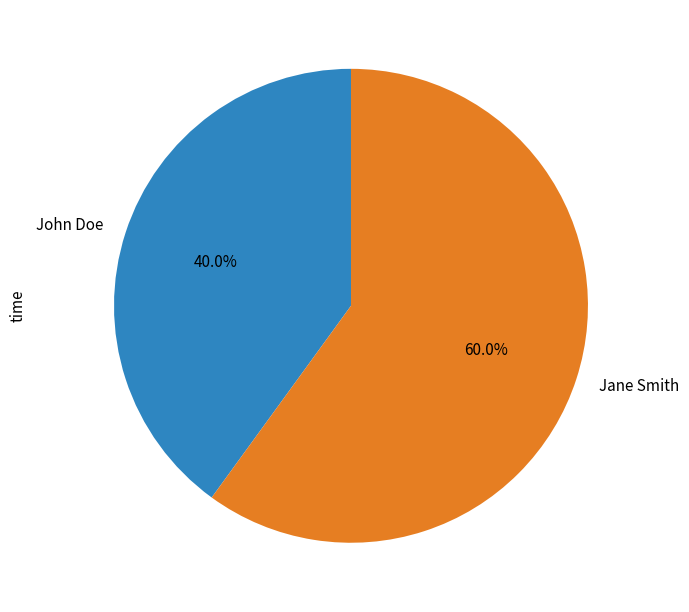

To the nearest percent, what is the difference between the largest and smallest slice percentages?

20%